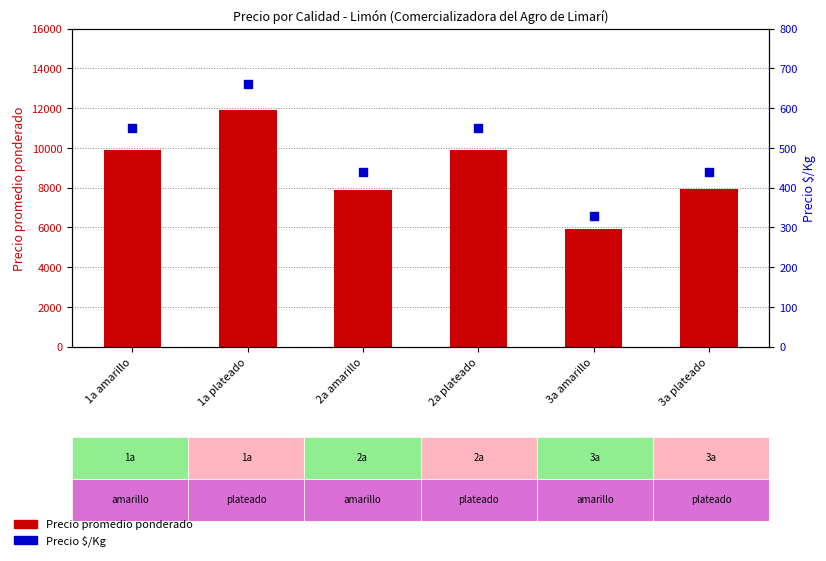

Which series has the largest total across all categories?

Precio promedio ponderado